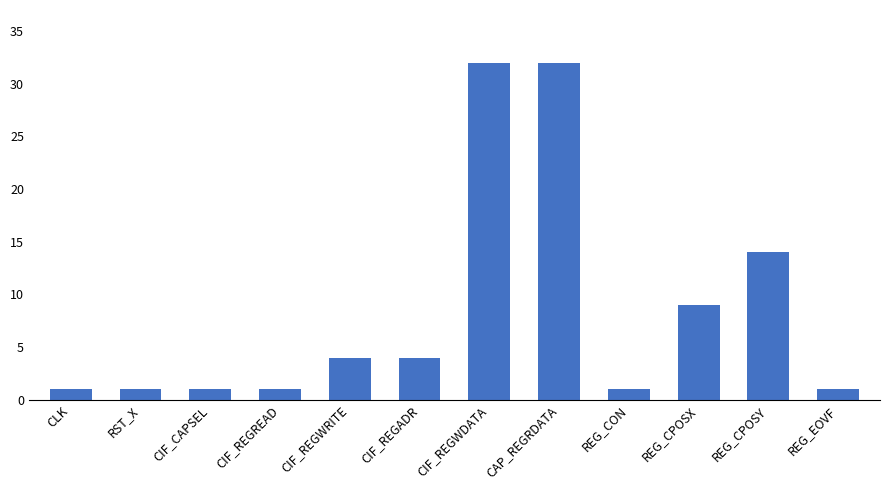

Are the bars horizontal?

No